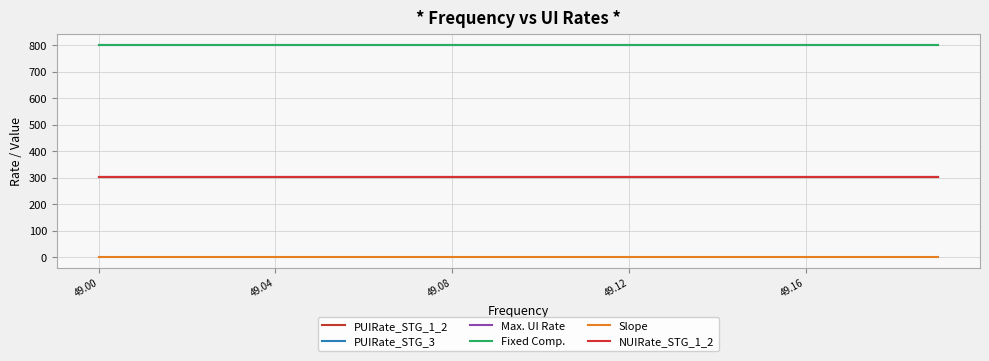

Is this an area chart (filled region under the line)?

No